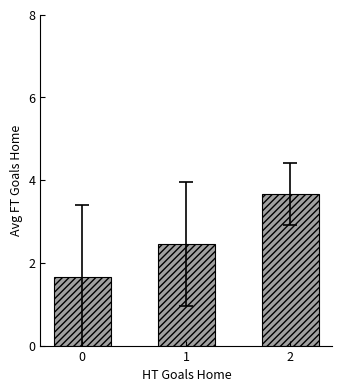

How many distinct data groups are displayed?

1